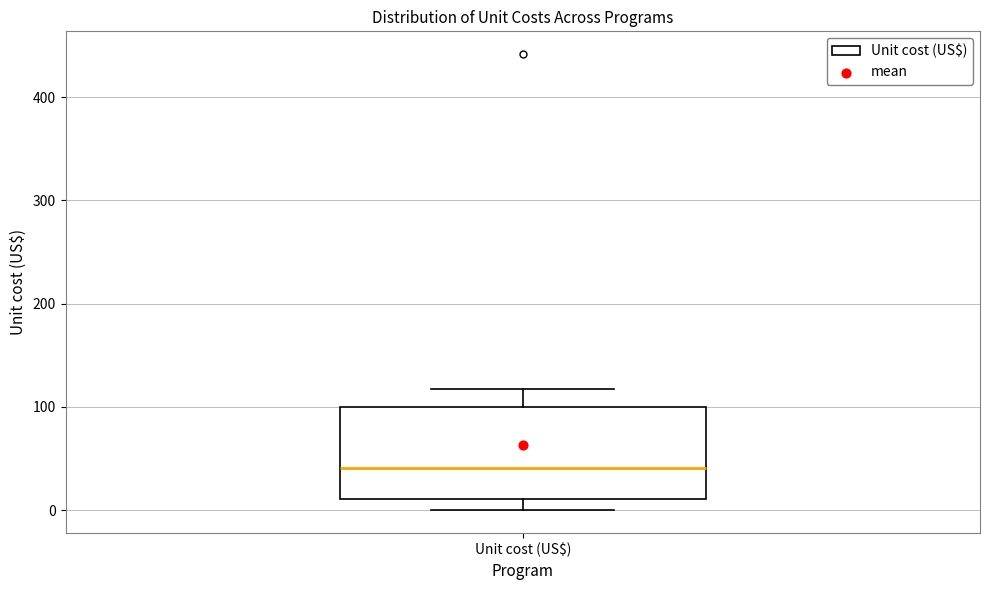

Read this box plot against the y-axis: the position of the median line, the range covered by the box, and the ends of both whiskers. The values are not printed on the chart, so give them approximately, as read against the axis.

median 40, box 10 to 100, whiskers 0 to 120